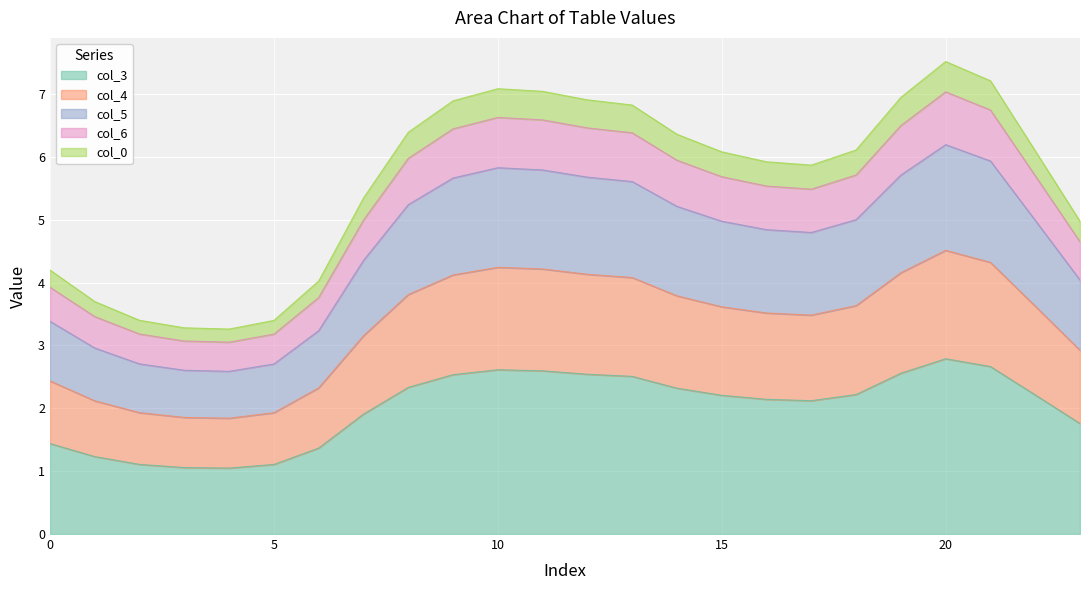

True or false: col_0 has a value of 1.5 at 18.

False